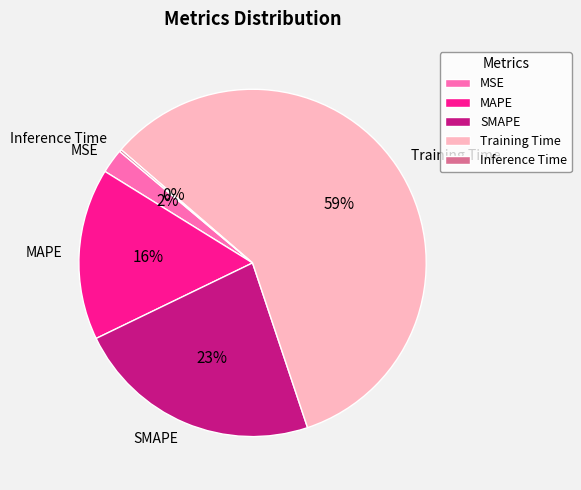

What is the majority slice?

Training Time